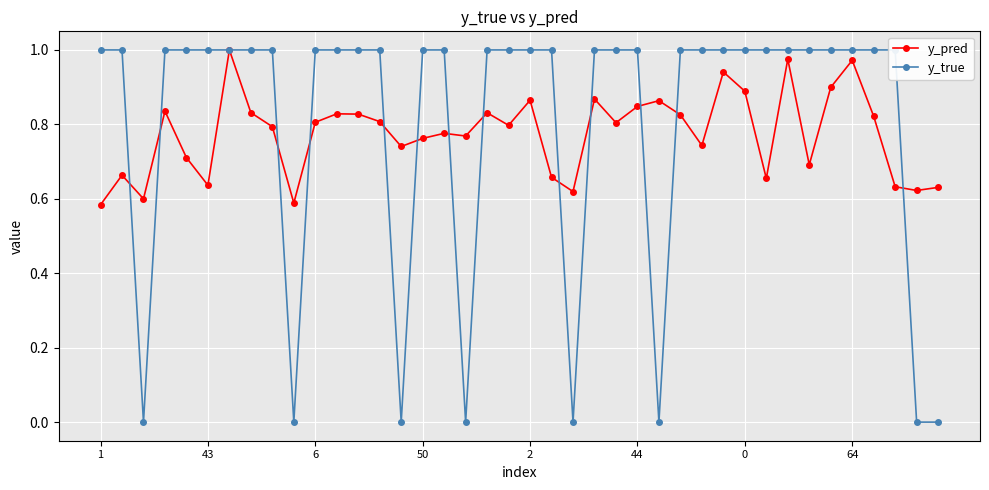

What is the sum of the y_true values at 24 and 22?

1.0